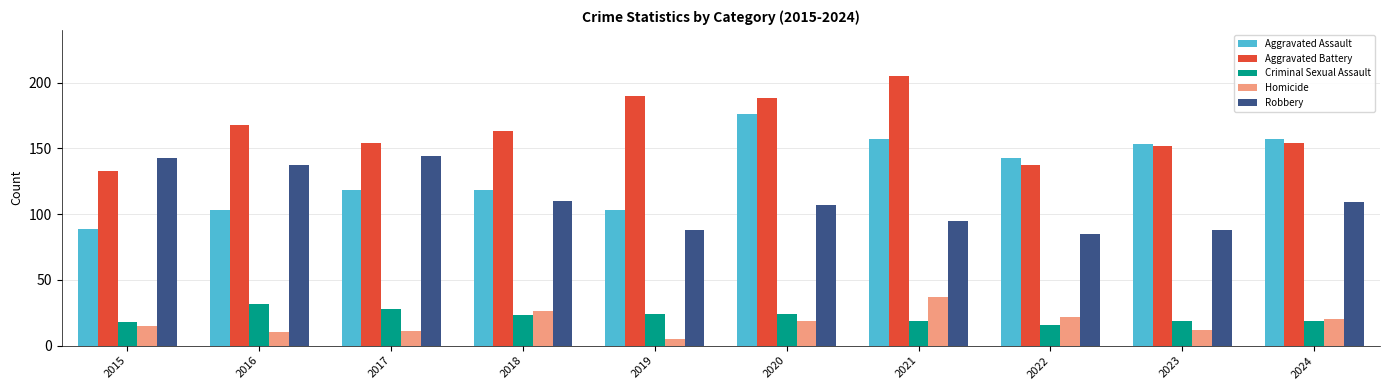

Which series changed the most between 2016 and 2019?

Robbery